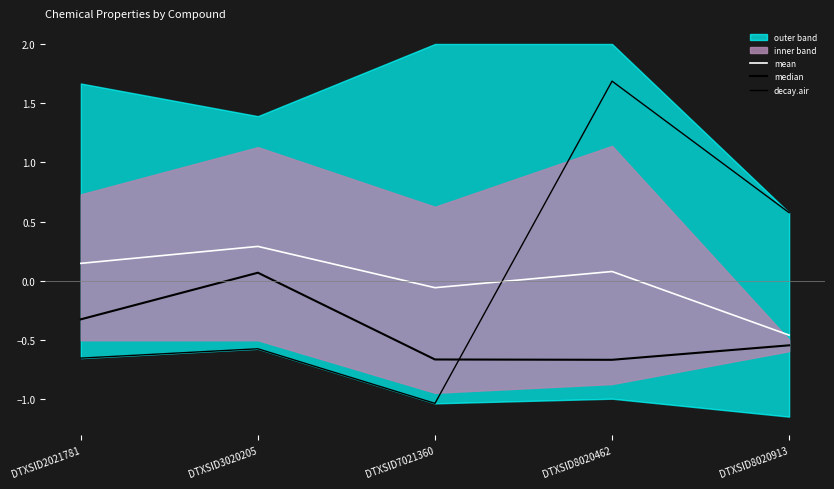

True or false: mean and median intersect in this chart.

False